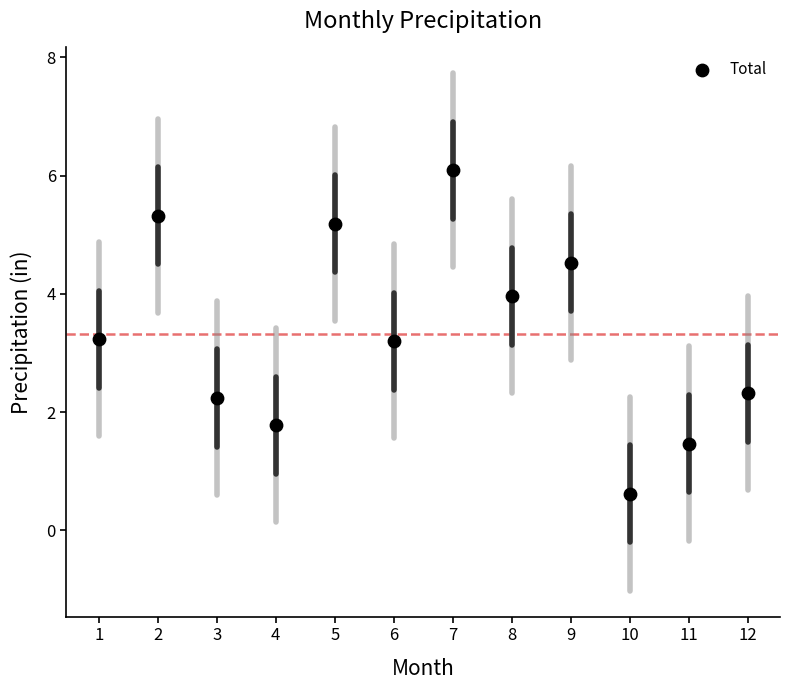

What is the average X value?

6.5